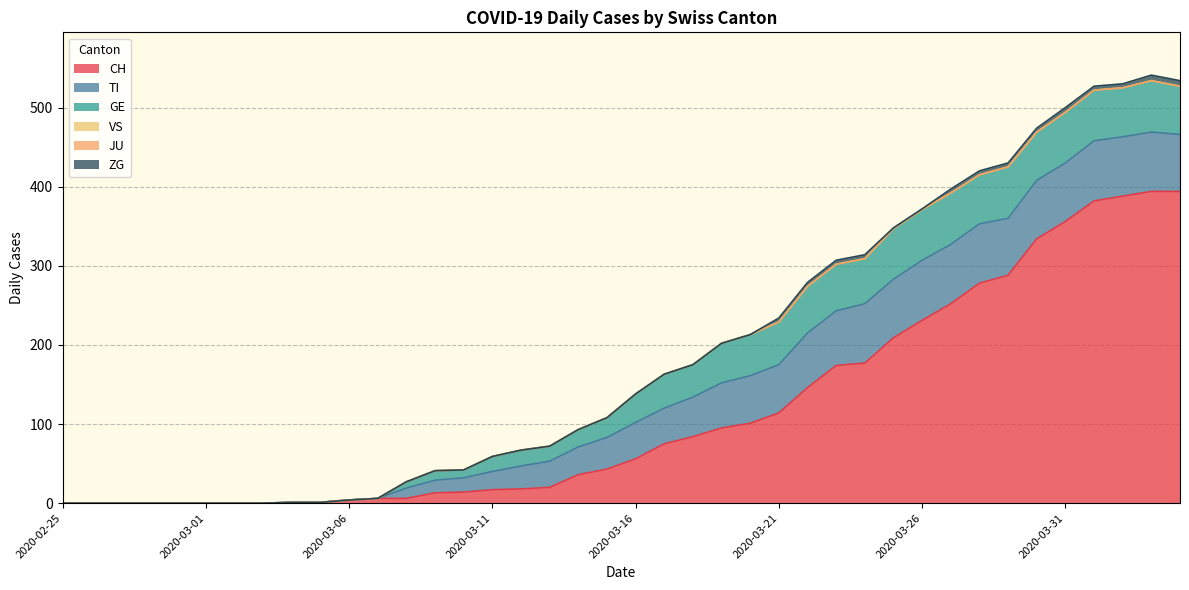

Between 2020-03-01 and 2020-03-04, which series saw the biggest shift?

CH